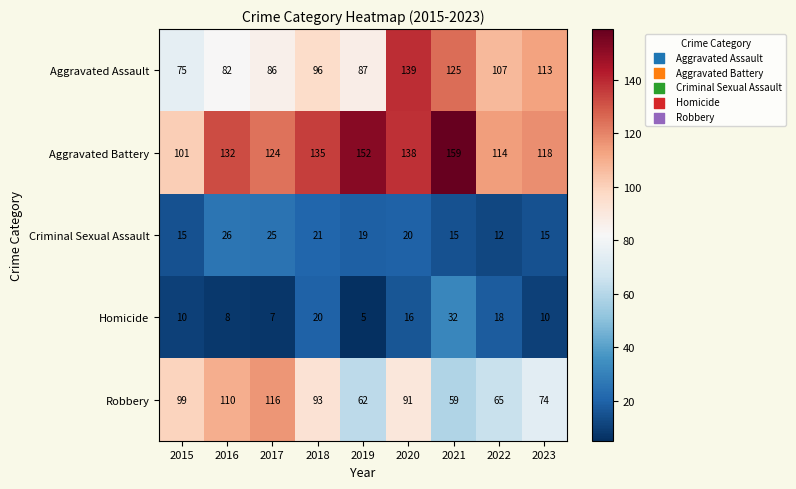

How many categories are shown in the chart?

9